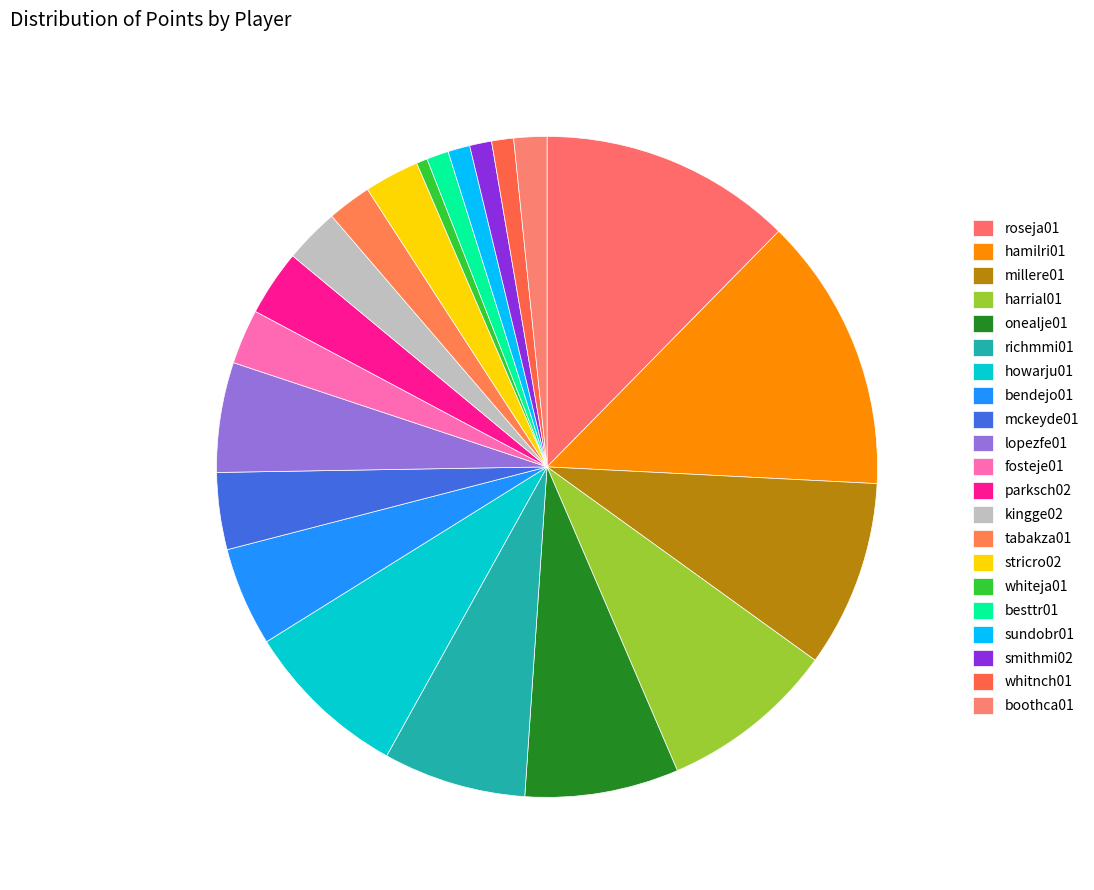

Between richmmi01 and fosteje01, which is larger?

richmmi01